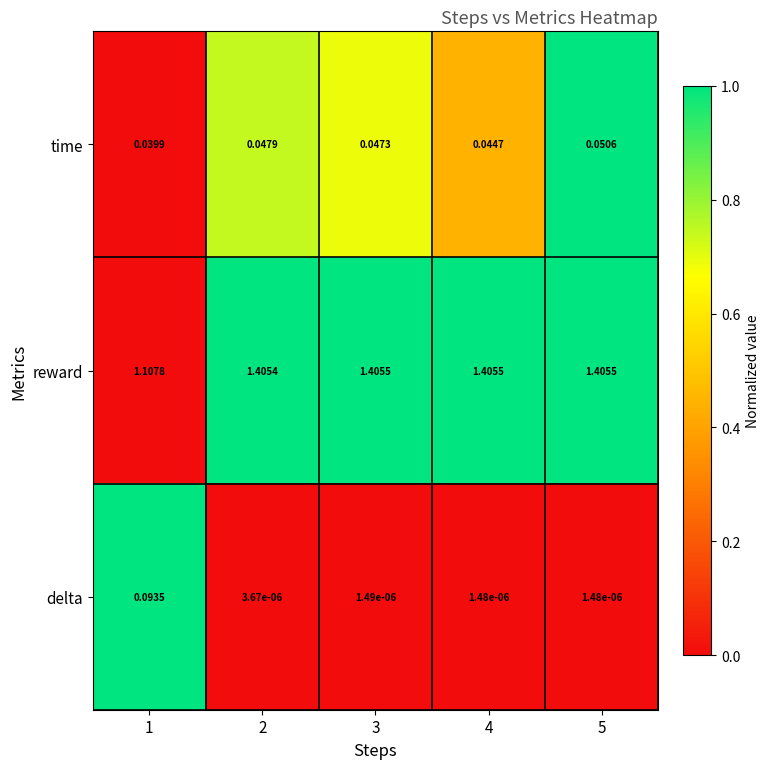

Count the number of data series in this chart.

3